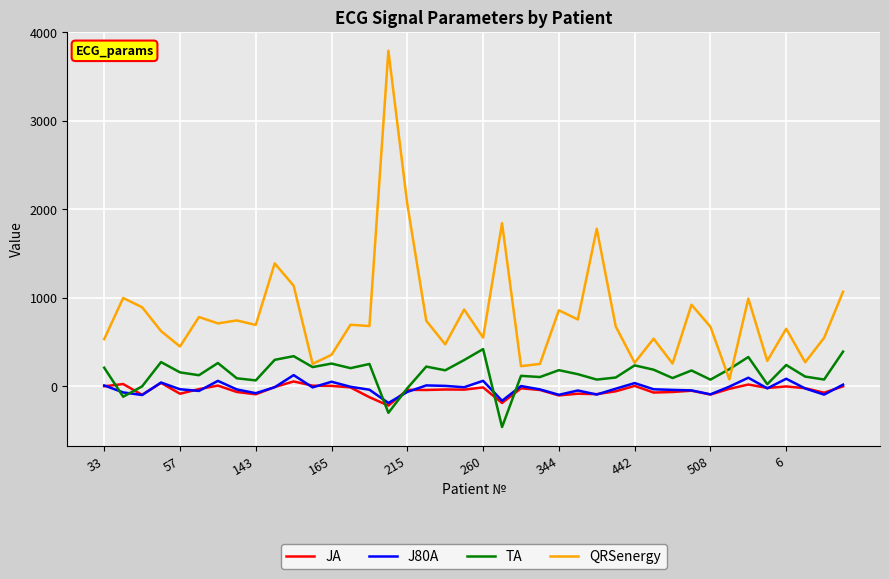

What is the minimum value for JA?

-218.2